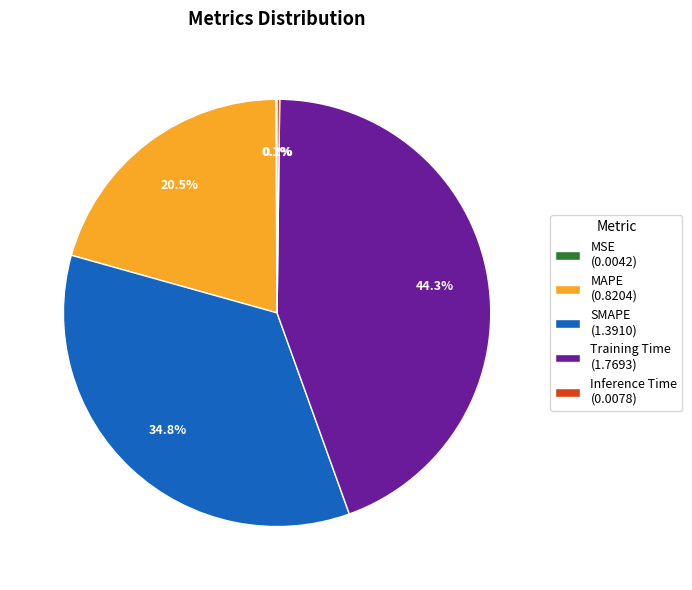

Which slice is the largest?

Training Time